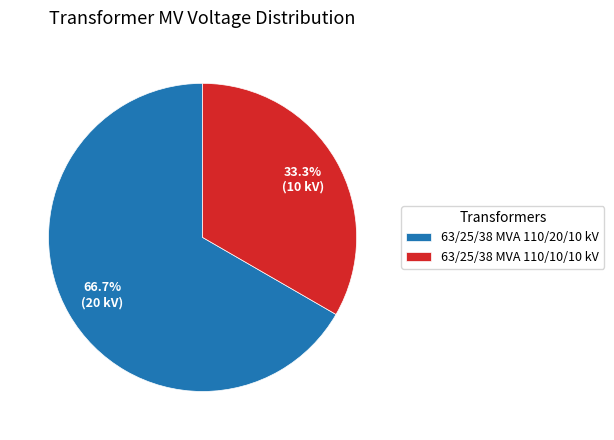

What is the largest slice in the pie chart?

63/25/38 MVA 110/20/10 kV